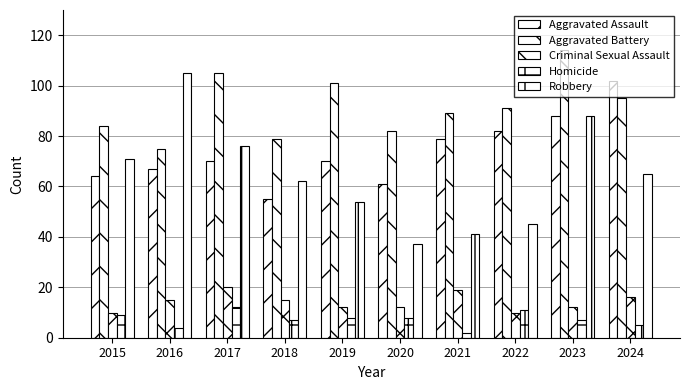

Where is Homicide nearest to the value 7?

2018